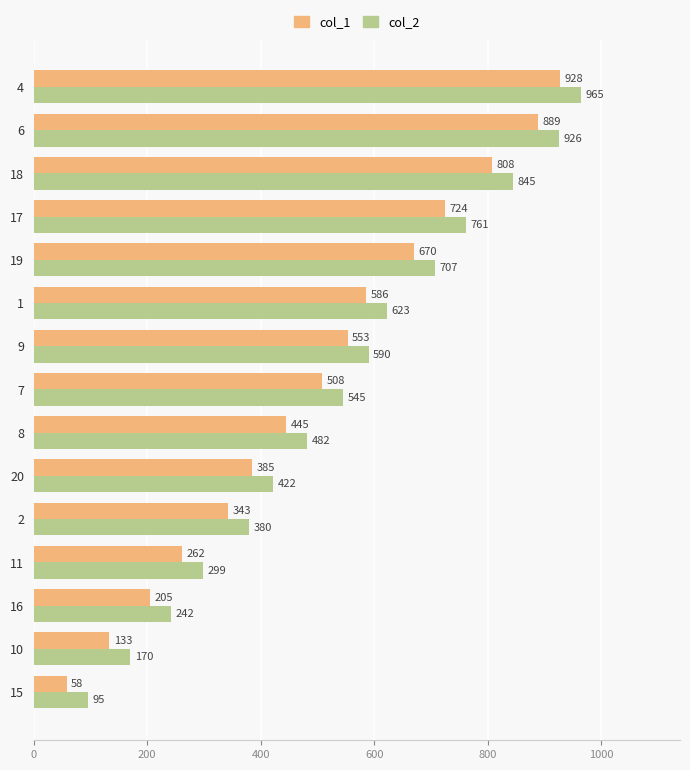

The col_2 series shows 170 at 10. True or false?

True